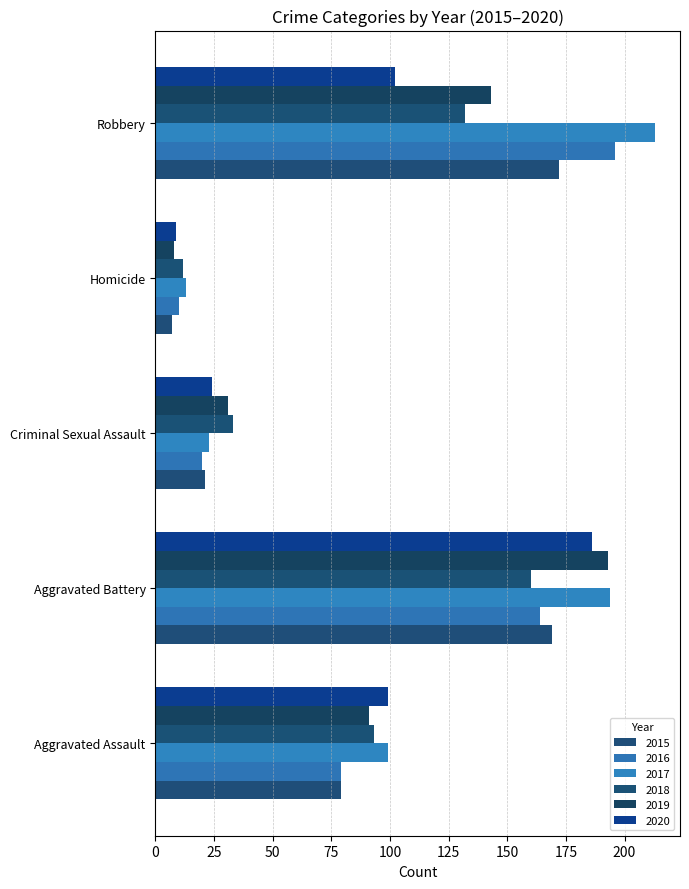

How many data points does each series have?

5